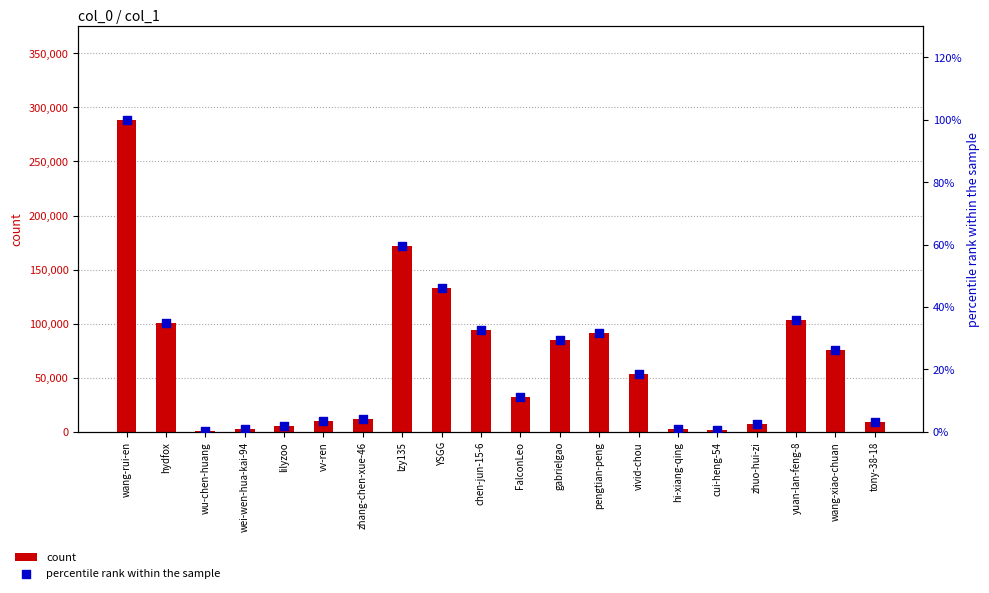

At how many categories does at least one series exceed 287019?

1